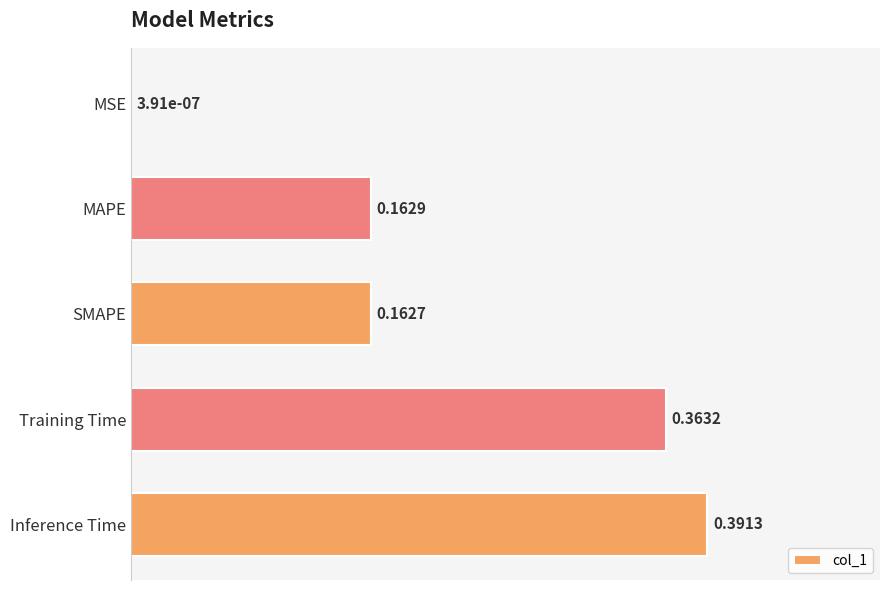

Between Inference Time and MSE, which is larger?

Inference Time